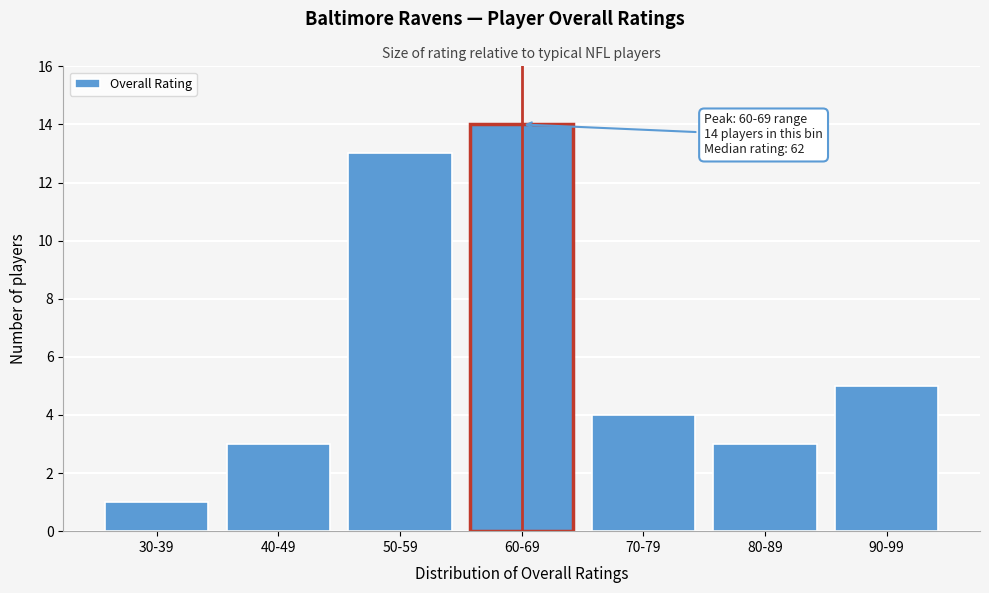

Reading left to right, extract all data points from this chart.

1	3	13	14	4	3	5